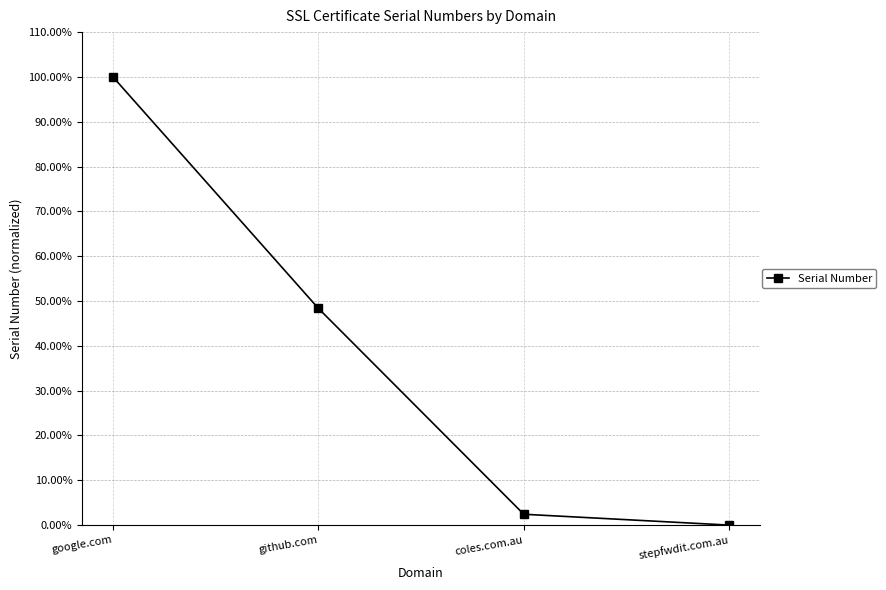

True or false: the data shows 20.9 at github.com.

False